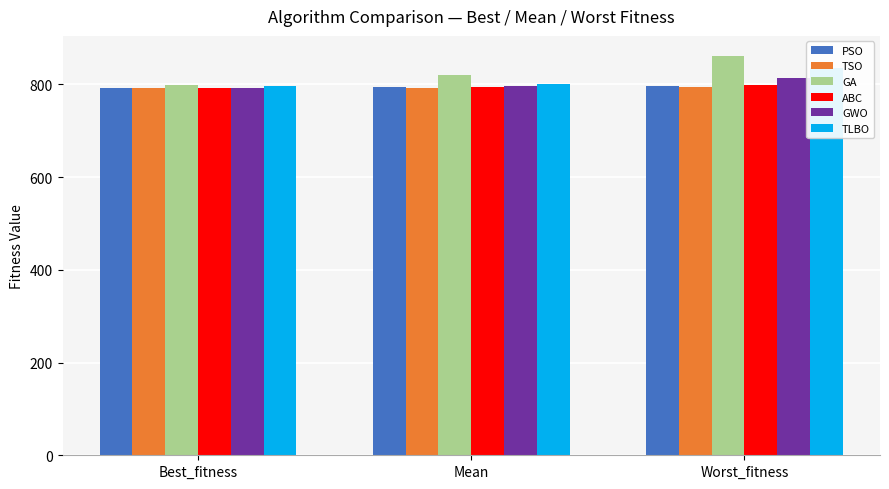

What is the lowest value of the GA series?

799.6